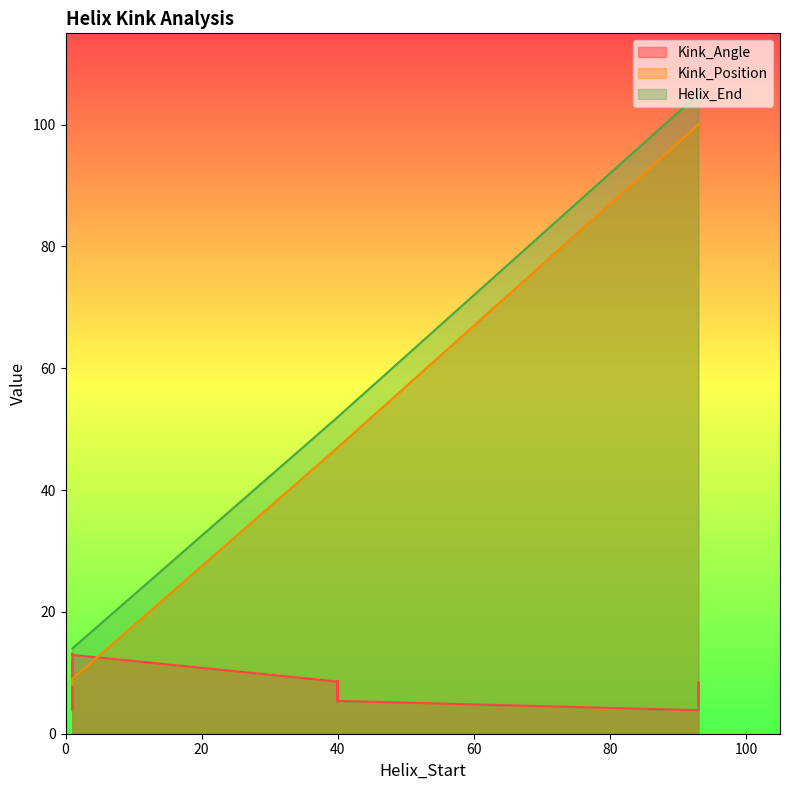

Is the value of Kink_Angle at 1 greater than the value of Kink_Position at 40?

No